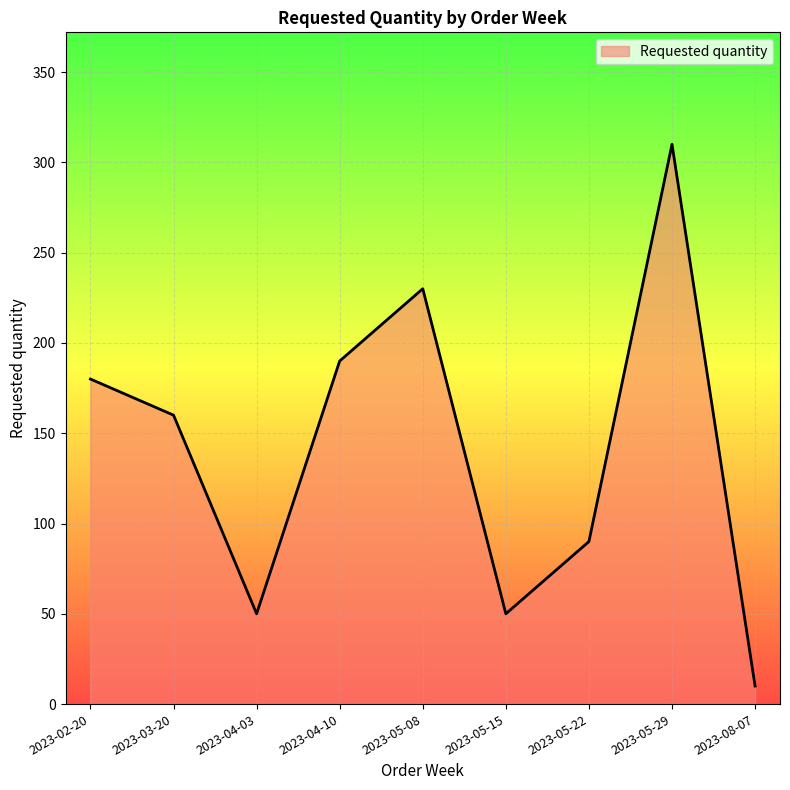

Does the chart display data point markers on the line(s)?

No